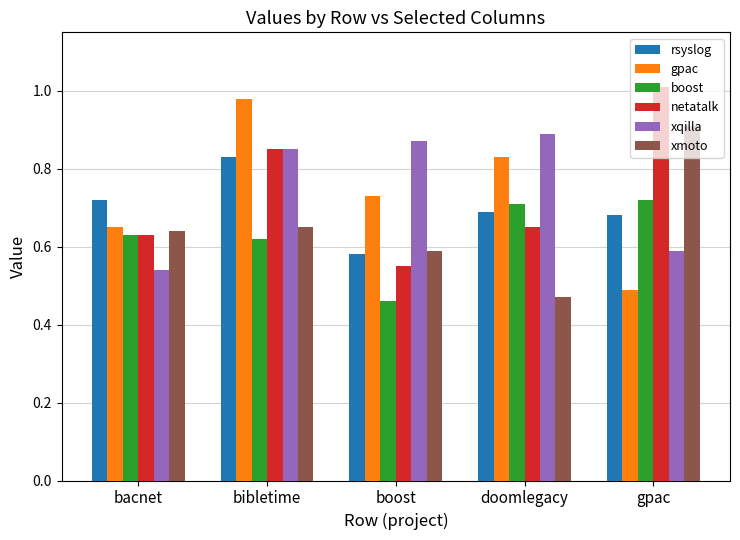

What position from the right is bacnet?

5